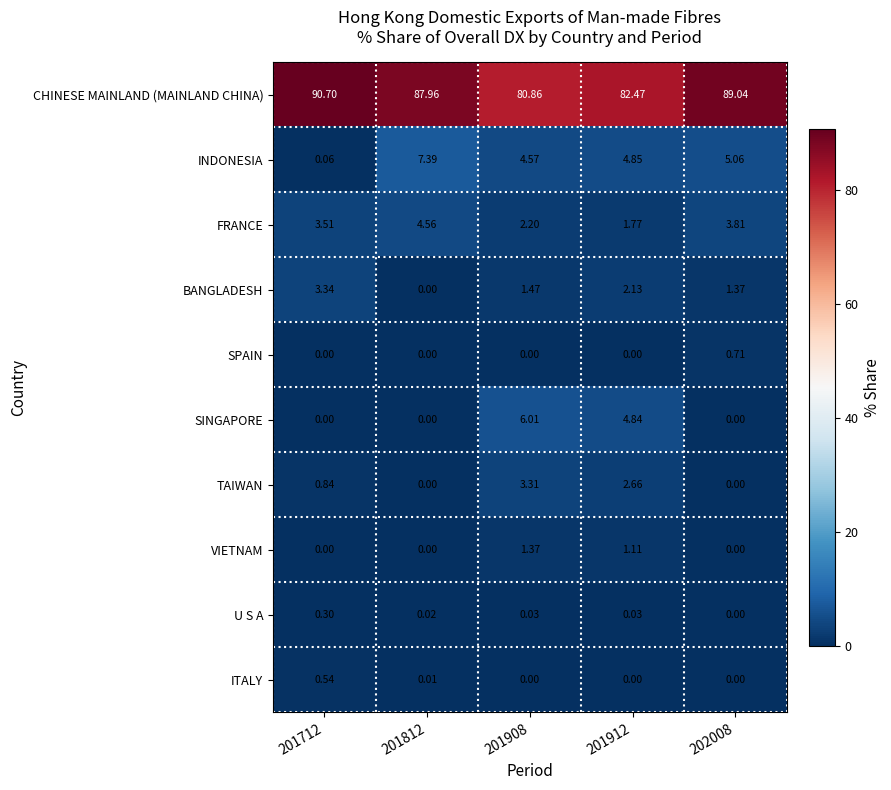

At which category is the sum across all series the highest?

202008